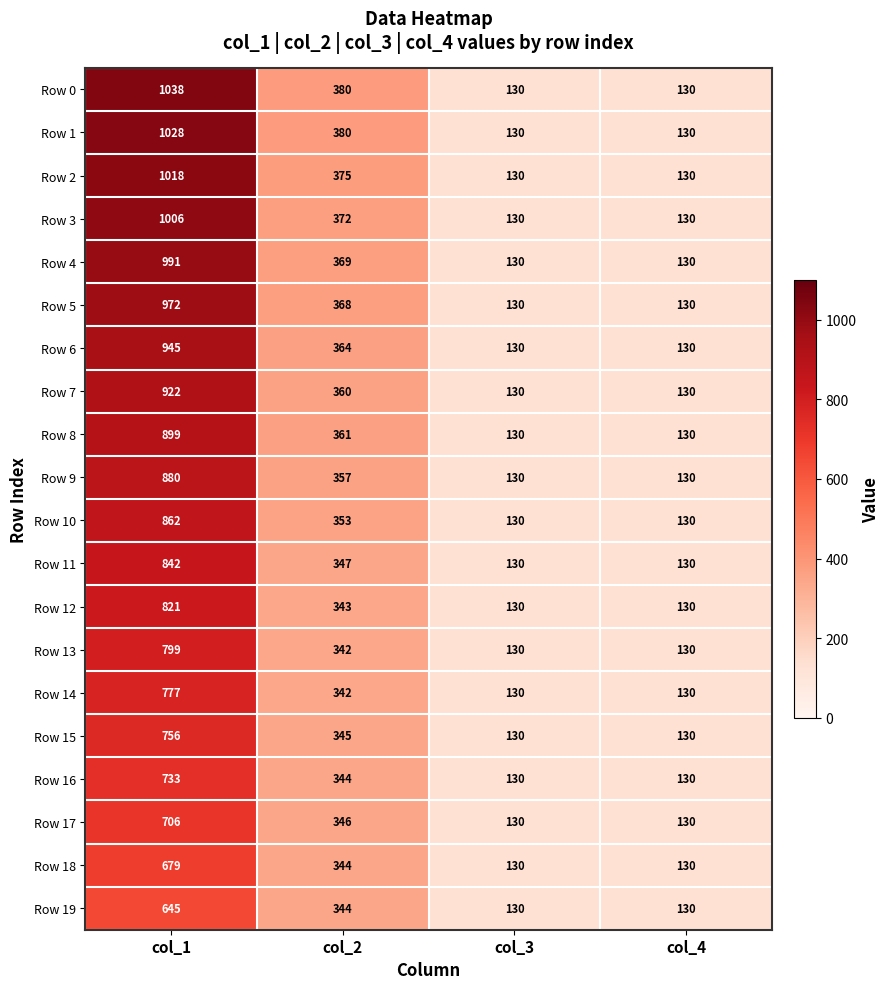

What is the maximum value shown in the chart?

1038